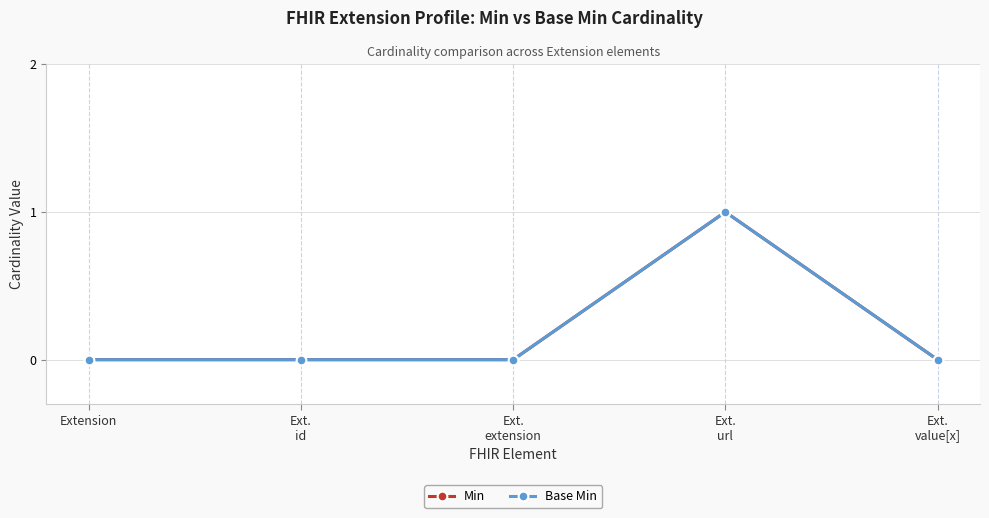

Is this an area chart (filled region under the line)?

No